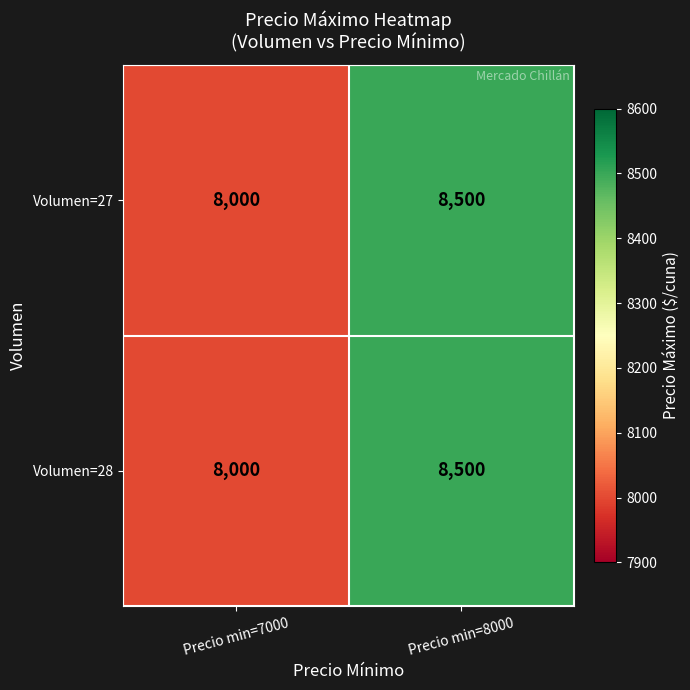

Reading left to right, extract all data points from this chart.

Volumen=27: Precio min=7000=8000	Precio min=8000=8500
Volumen=28: Precio min=7000=8000	Precio min=8000=8500